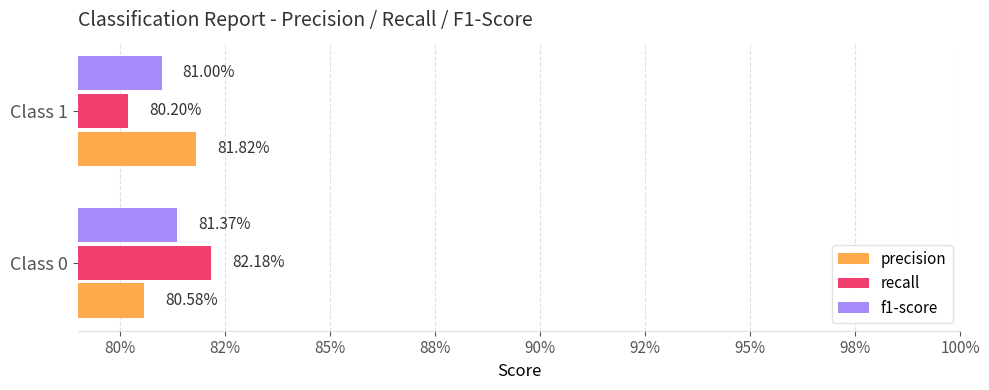

What are all the series names shown in the legend?

precision, recall, f1-score